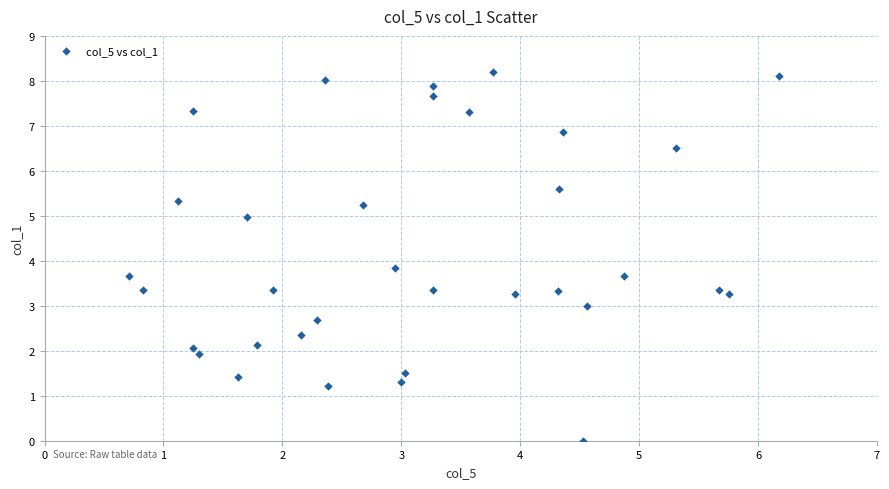

What is the range of X values (max minus min)?

5.5